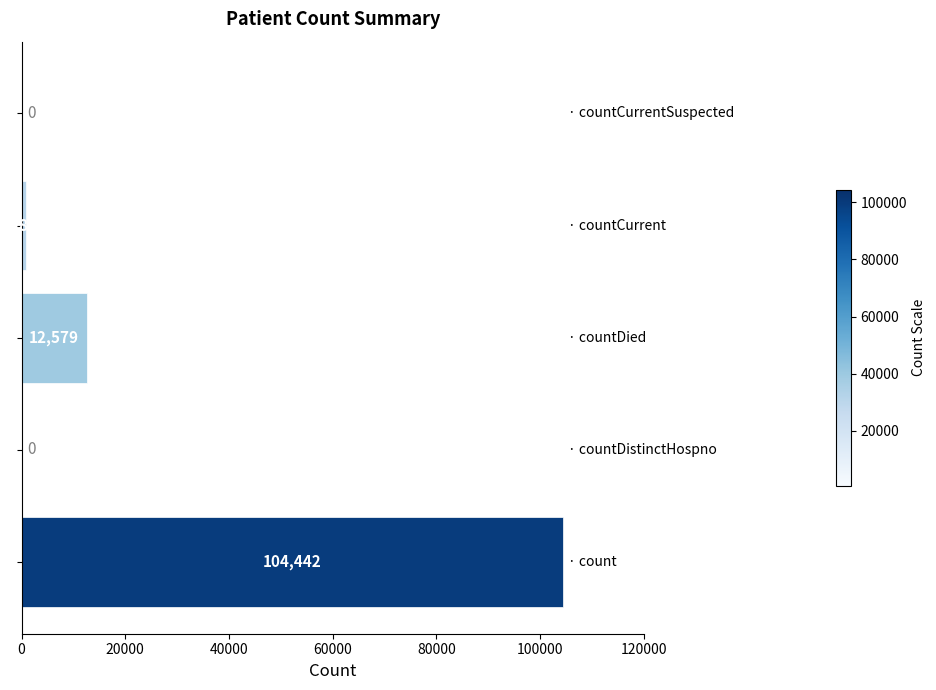

What is the sum of all values?

117809